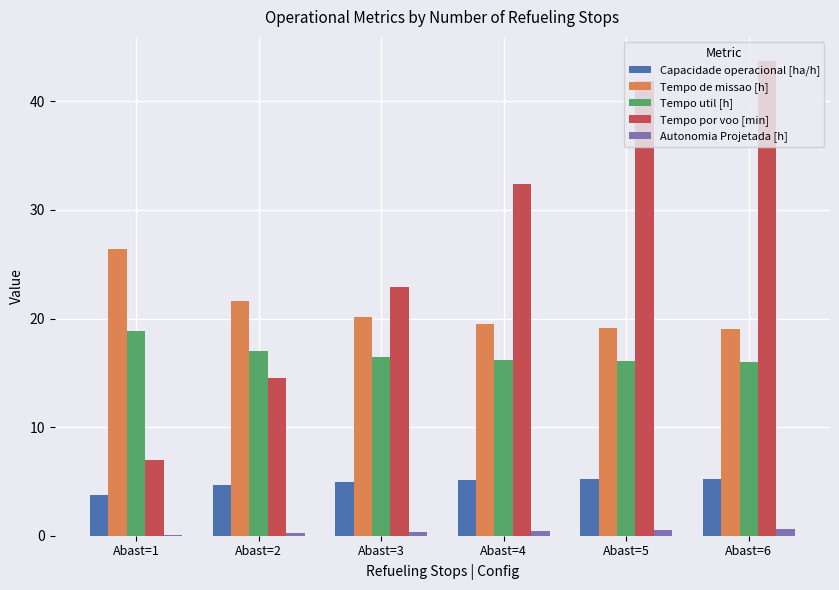

What is the spread (max minus min) of values at Abast=5?

41.3